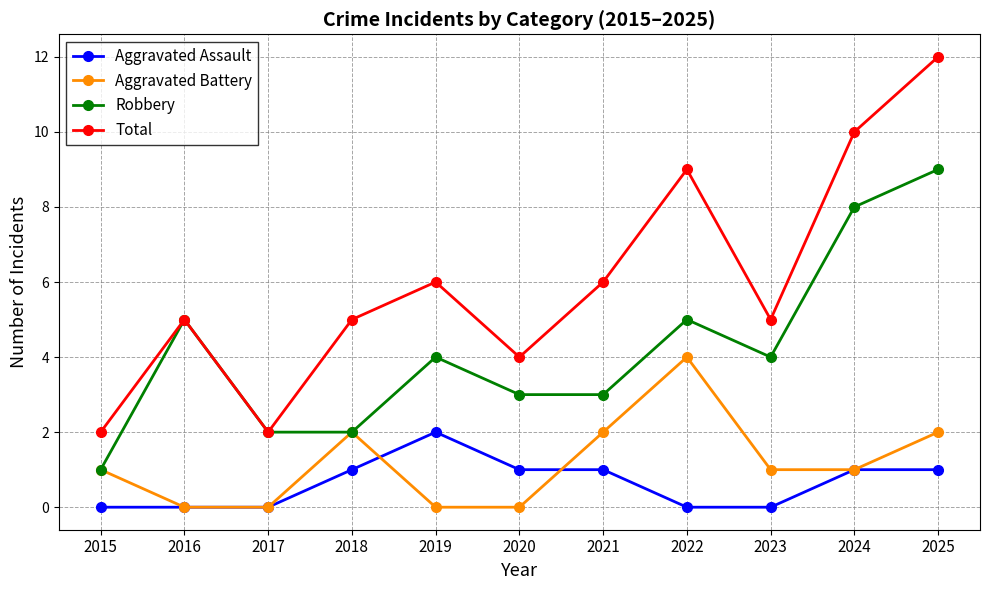

Reading left to right, what are all the values shown in this chart?

Aggravated Assault: 2015=0	2016=0	2017=0	2018=1	2019=2	2020=1	2021=1	2022=0	2023=0	2024=1	2025=1
Aggravated Battery: 2015=1	2016=0	2017=0	2018=2	2019=0	2020=0	2021=2	2022=4	2023=1	2024=1	2025=2
Robbery: 2015=1	2016=5	2017=2	2018=2	2019=4	2020=3	2021=3	2022=5	2023=4	2024=8	2025=9
Total: 2015=2	2016=5	2017=2	2018=5	2019=6	2020=4	2021=6	2022=9	2023=5	2024=10	2025=12